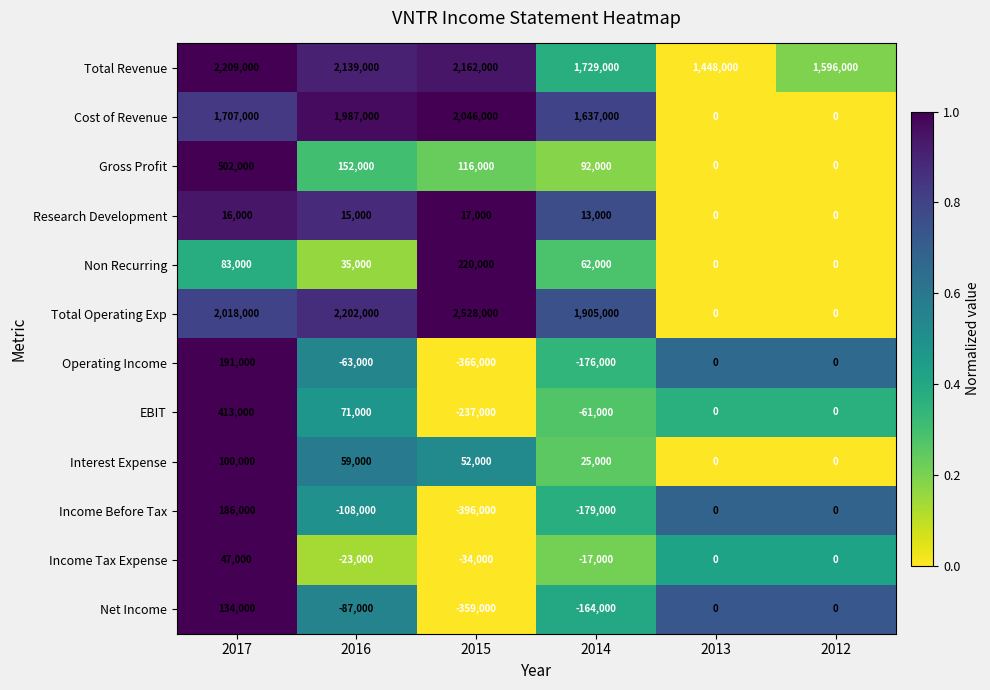

The Interest Expense series shows 32697 at 2014. True or false?

False